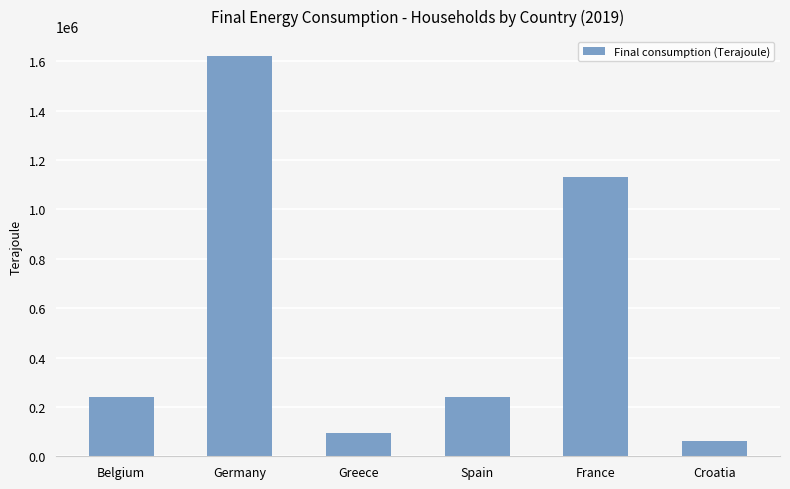

What is the maximum value shown in the chart?

1620501.1